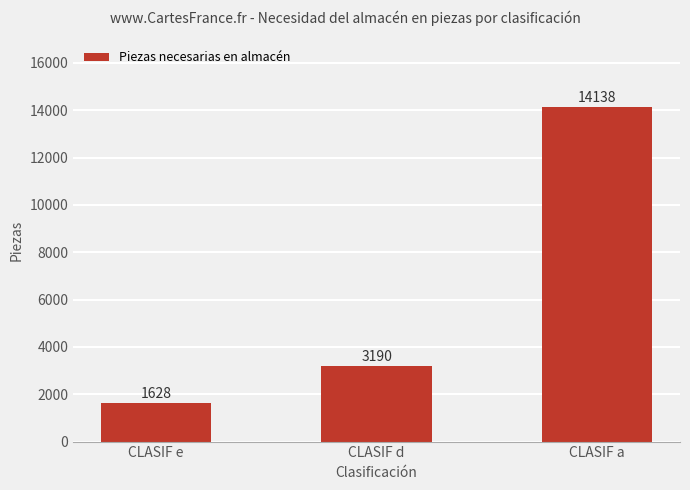

Count the values in the range 1628 to 14138.

3